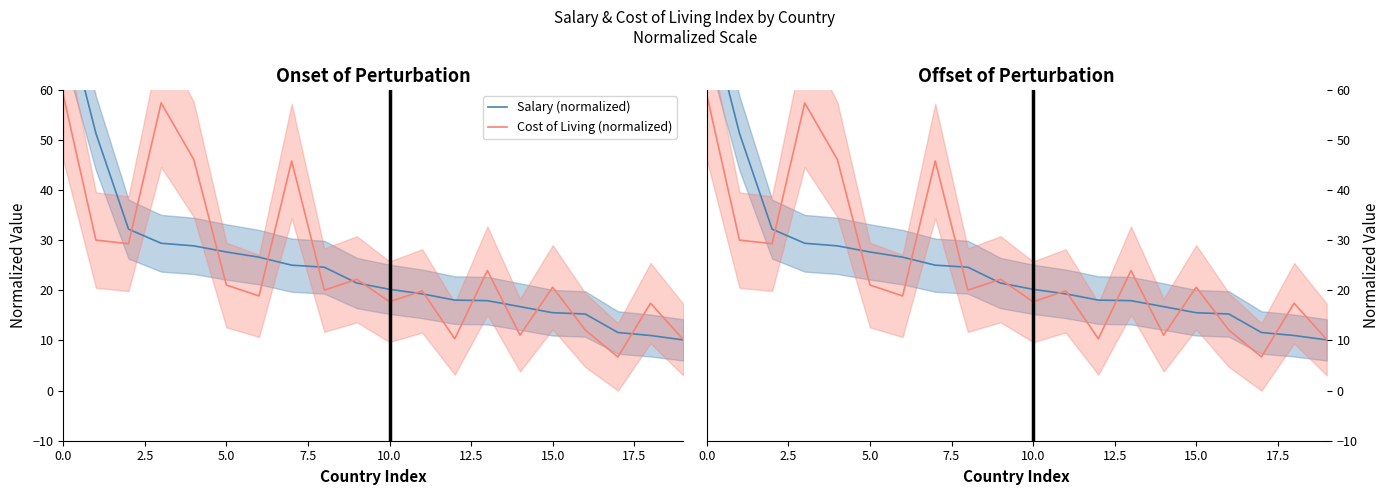

What is the maximum value shown in the chart?

76.9